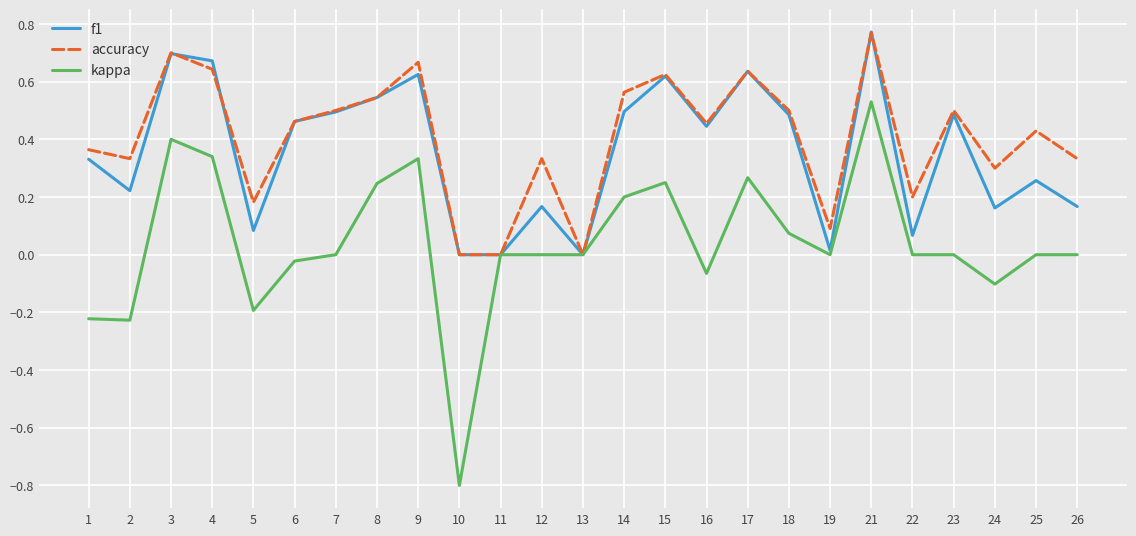

At which category is the sum across all series the highest?

21